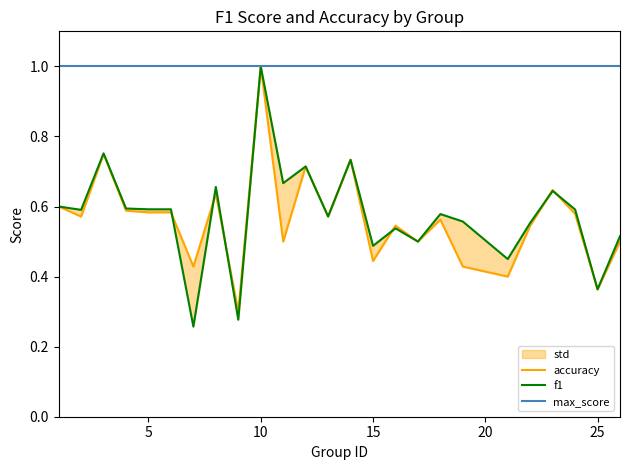

What is the sum of all f1 values?

14.4